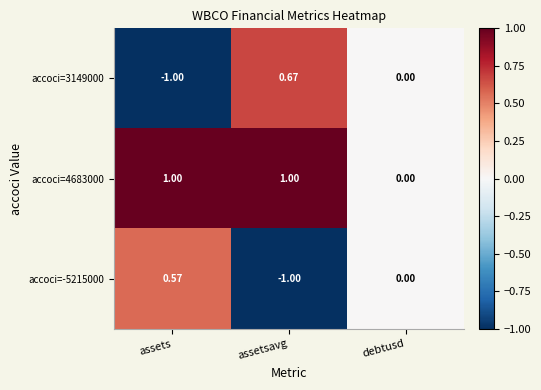

What is the maximum value shown in the chart?

1.0